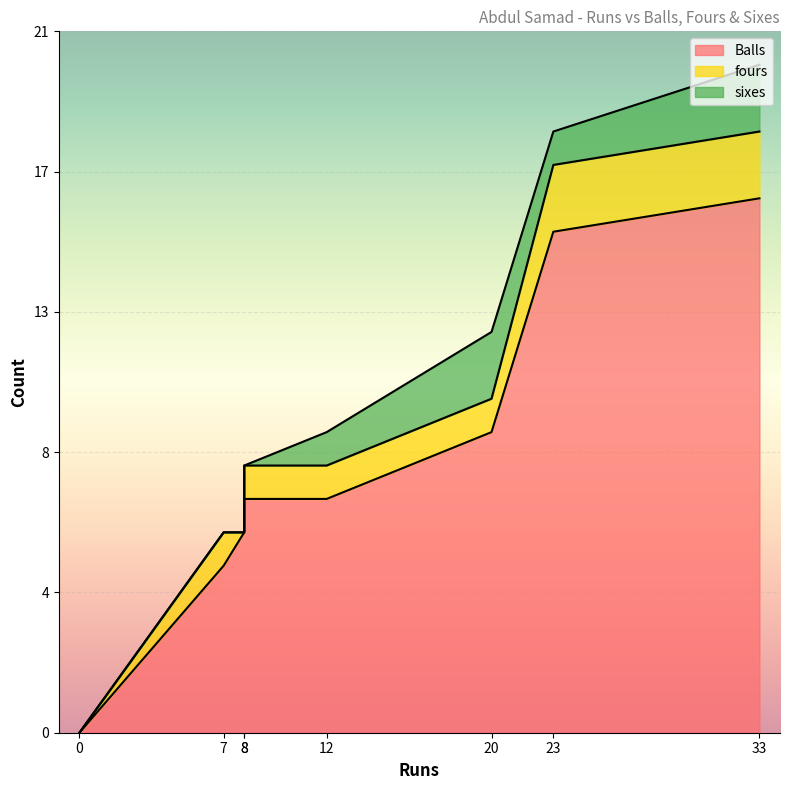

At which category is the sum across all series the highest?

33